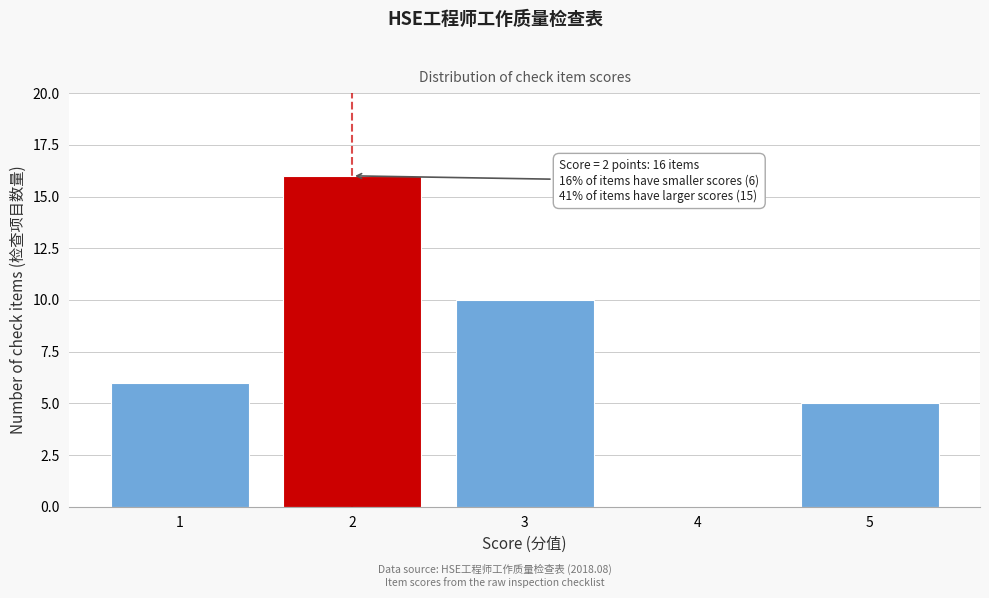

Over which range of the x-axis is the bar tallest?

1.5 to 2.5